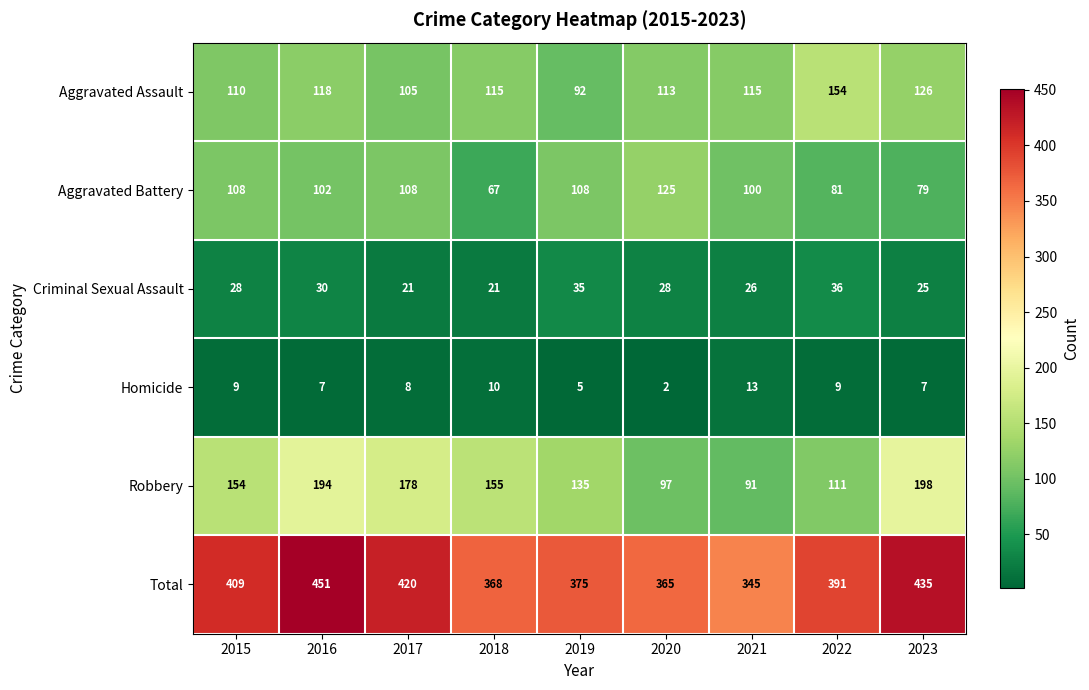

Which series has the widest spread of values?

Robbery